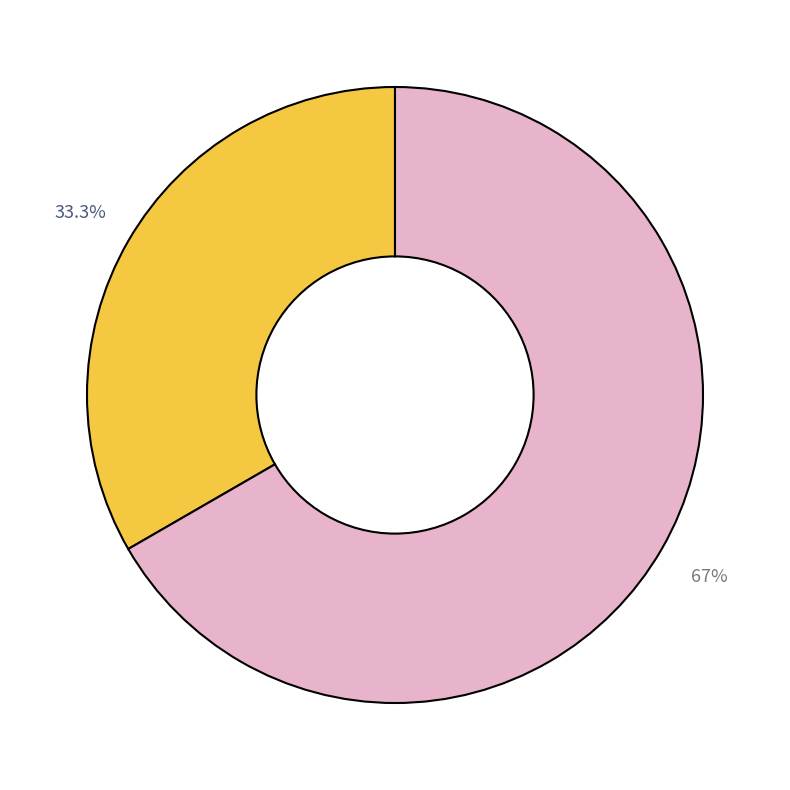

How many segments does this pie chart have?

2